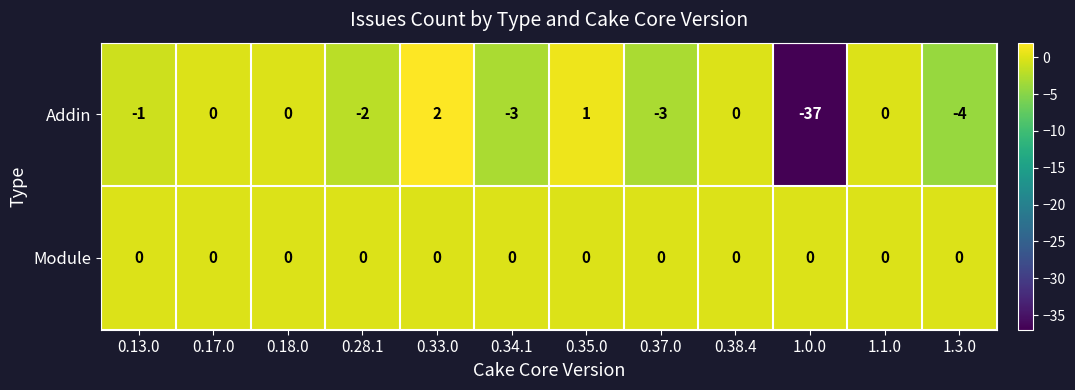

Reading left to right, extract all data points from this chart.

Addin: -1	0	0	-2	2	-3	1	-3	0	-37	0	-4
Module: 0	0	0	0	0	0	0	0	0	0	0	0